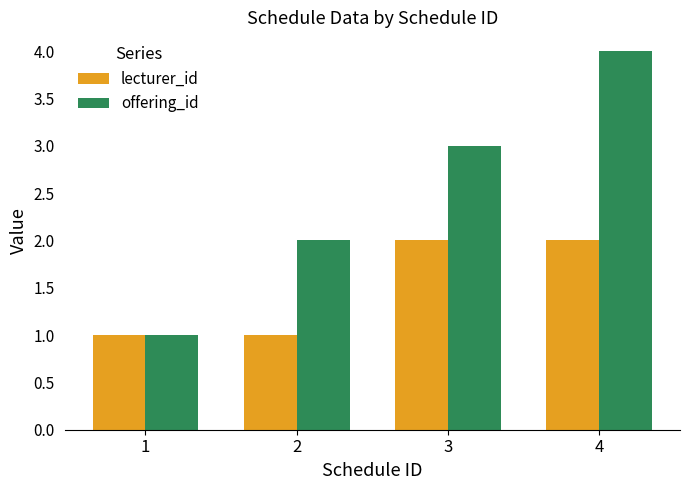

How many groups of bars are there?

4